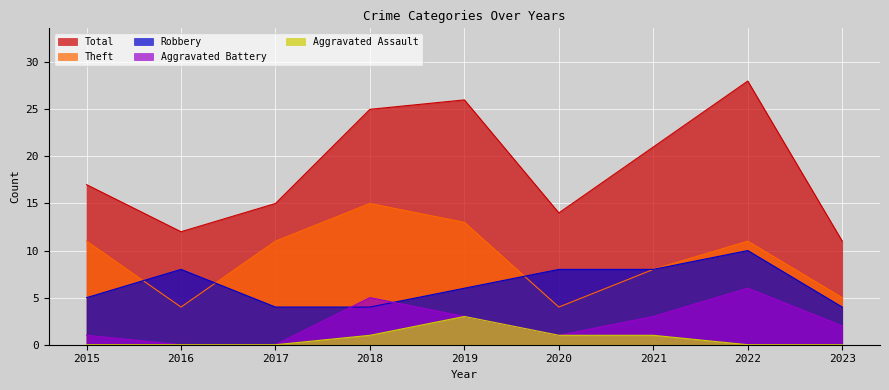

Is it true that Total equals 28 at 2022?

True